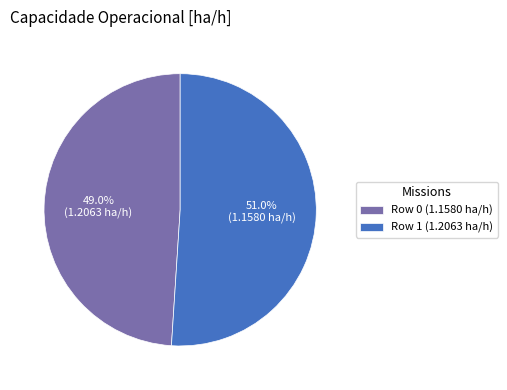

Which category has the biggest portion of the pie?

Row 1